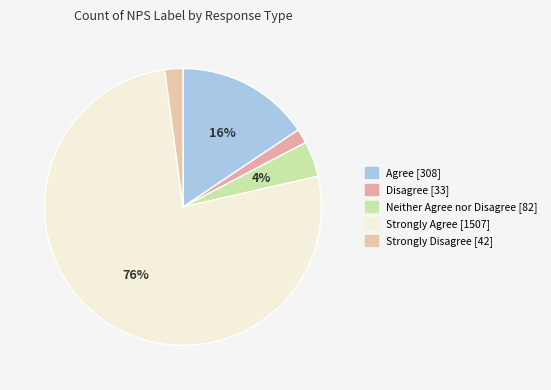

To the nearest percent, what percentage of the pie is Strongly Agree?

76%